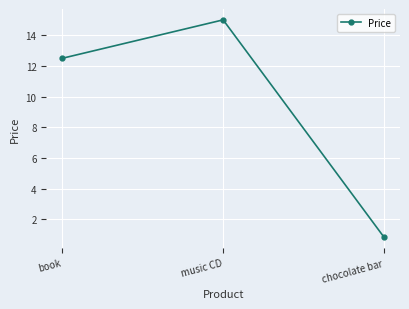

At which category does the chart reach its peak across all series?

music CD